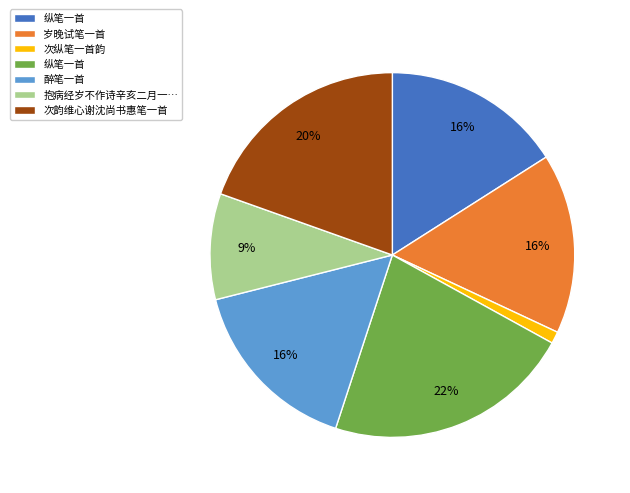

To the nearest percent, what is the difference between the largest and smallest slice percentages?

21%